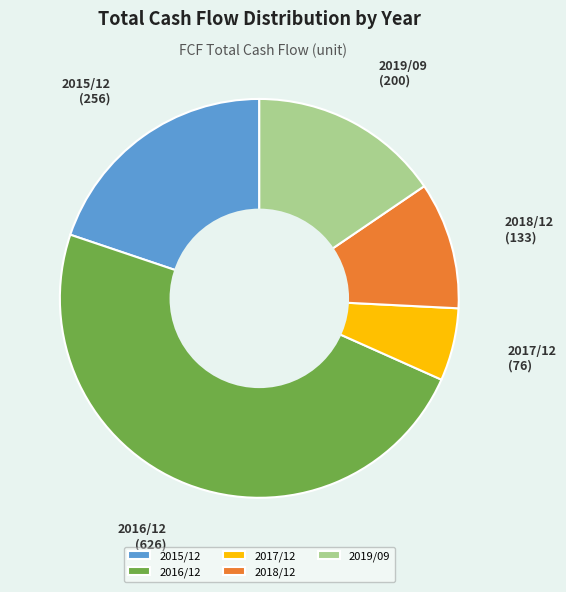

The 2017/12 slice represents 6% of the pie. True or false?

True